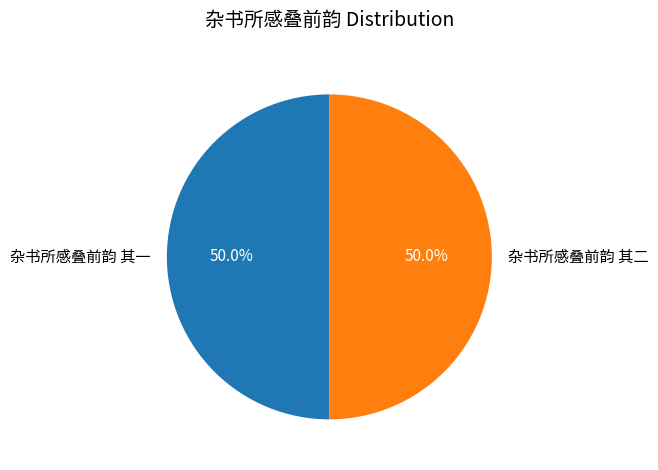

Approximately how many times larger is the value at 杂书所感叠前韵 其二 compared to 杂书所感叠前韵 其一?

1.0